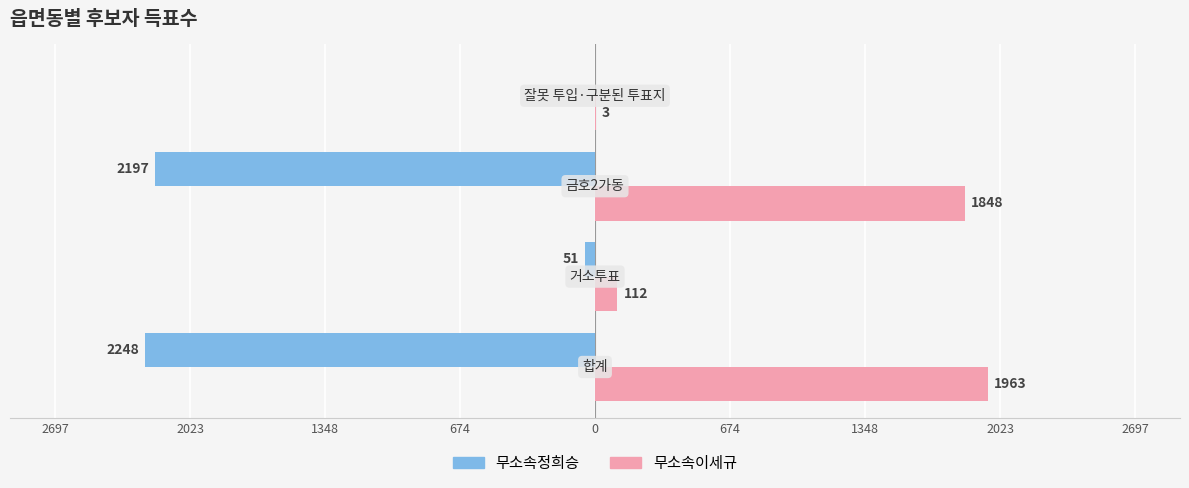

Reading left to right, what are all the values shown in this chart?

무소속정희승: -2248	-51	-2197	0
무소속이세규: 1963	112	1848	3